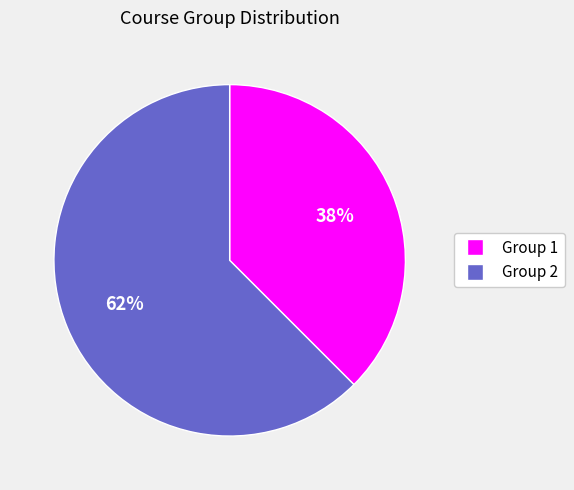

Do Group 2 and Group 1 together represent more than half of the pie?

Yes